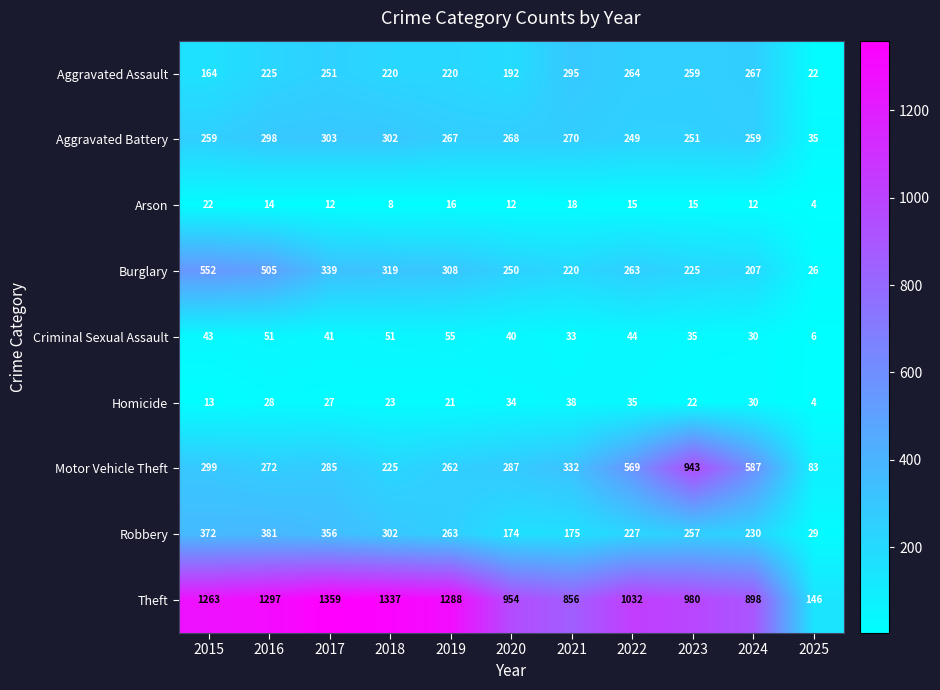

At which category does the chart reach its minimum across all series?

2025